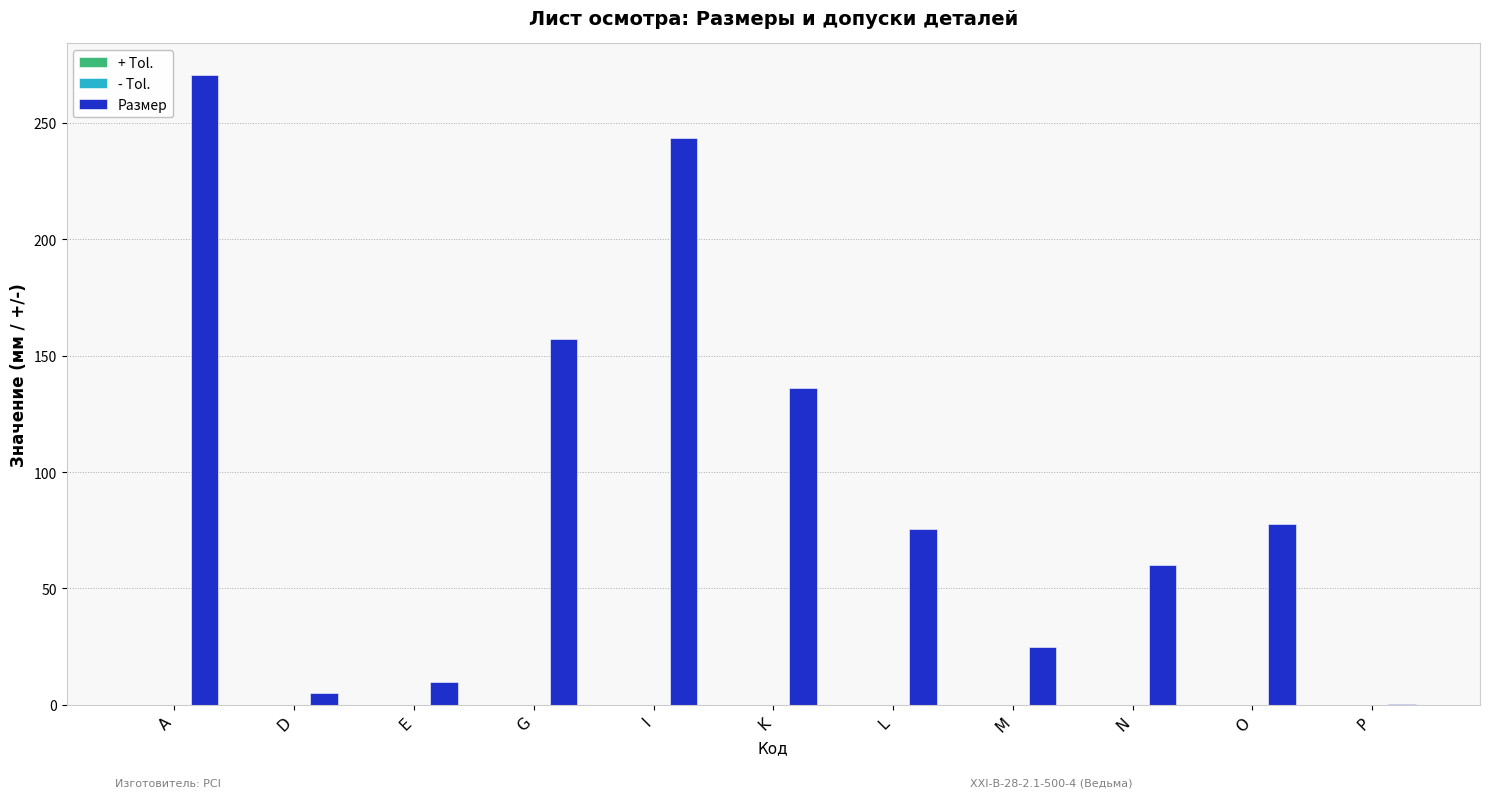

How many groups of bars are there?

11